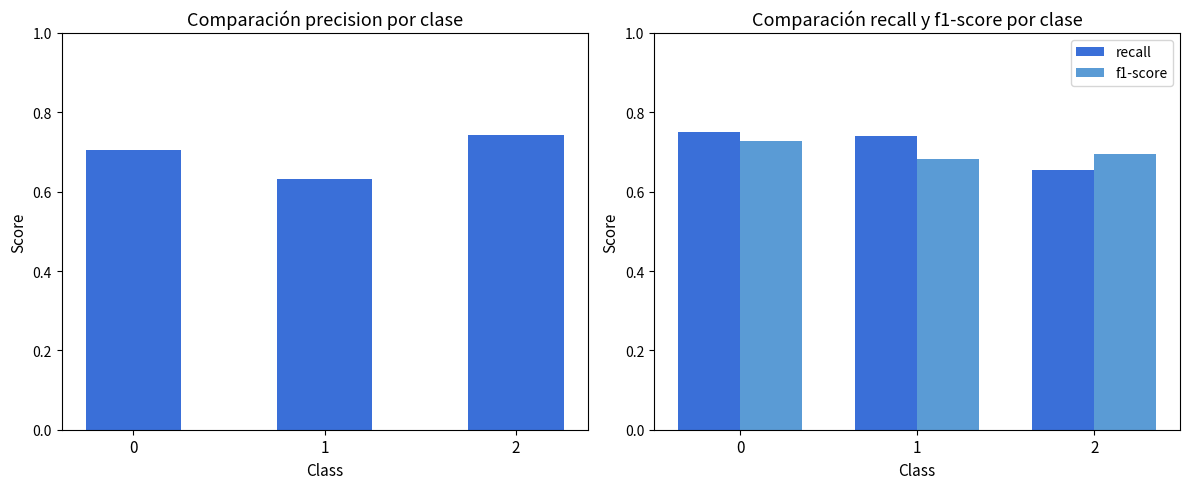

Reading left to right, list all the values displayed in this chart.

precision: 0.7	0.6	0.7
recall: 0.7	0.7	0.7
f1-score: 0.7	0.7	0.7